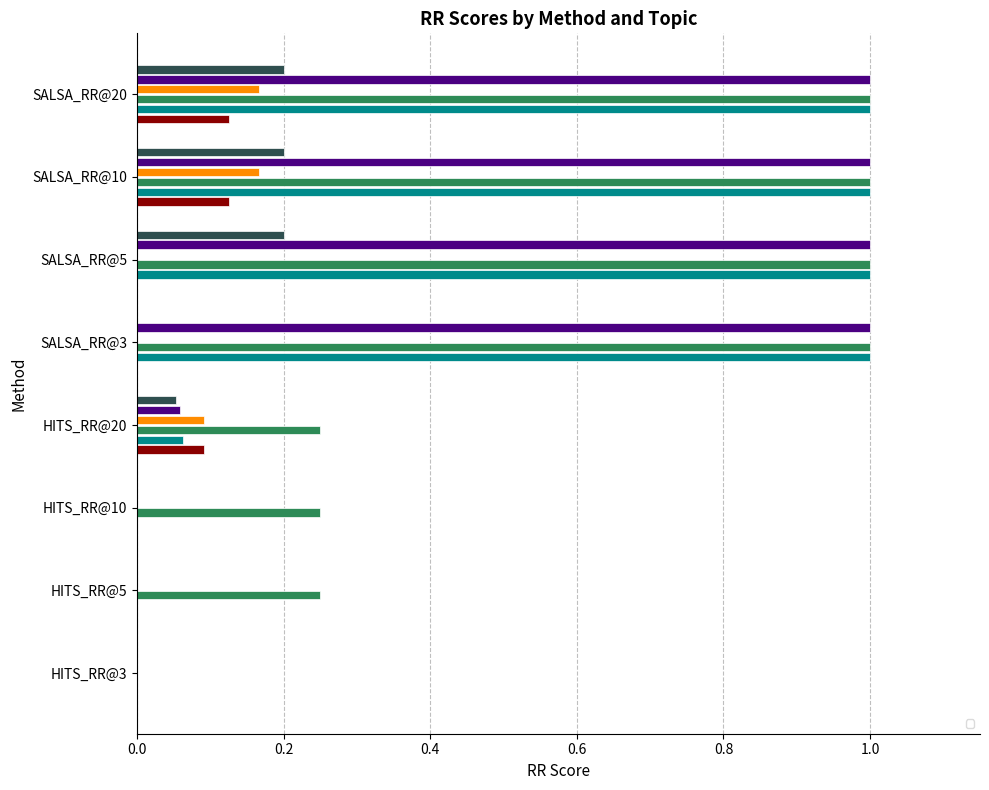

How many values in _armstrong are above zero?

3